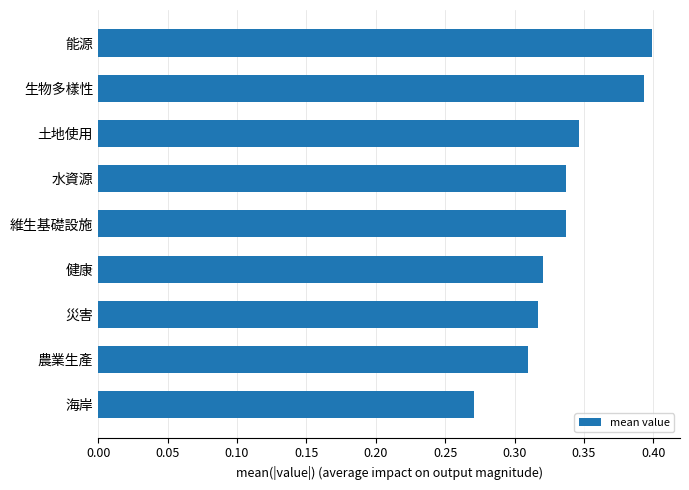

True or false: the data shows 0.4 at 海岸.

False